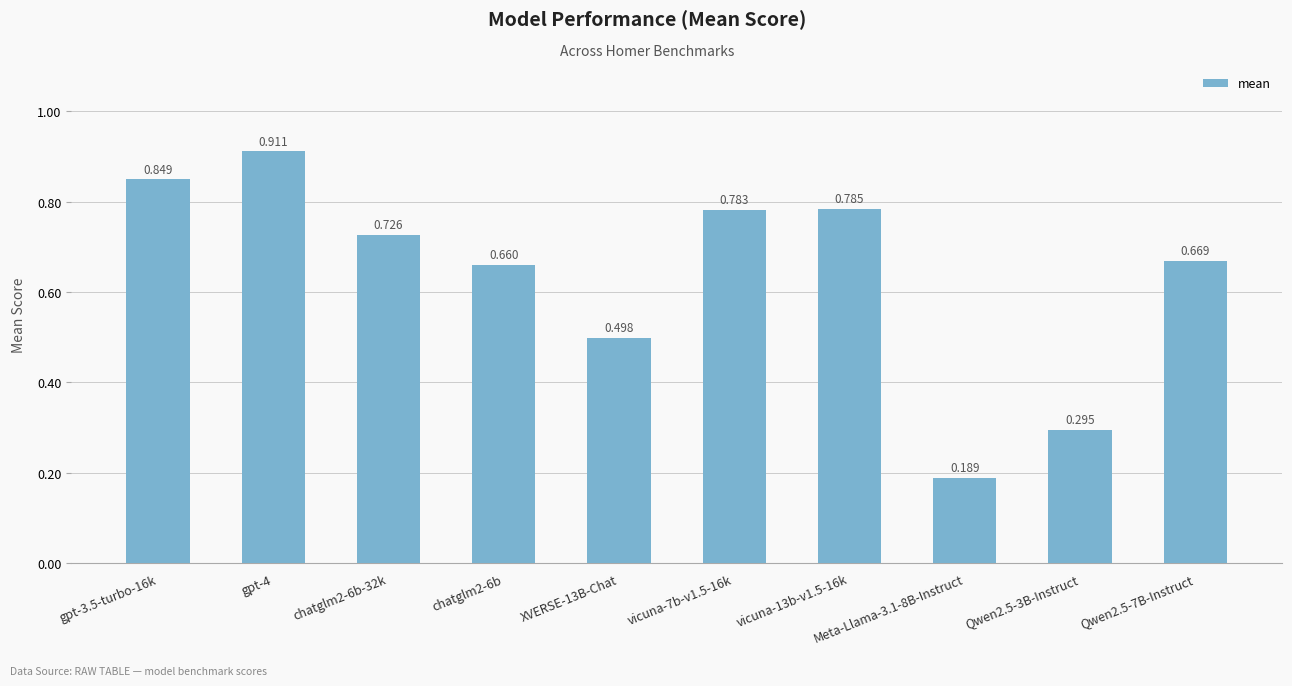

How many bars are there in total?

10